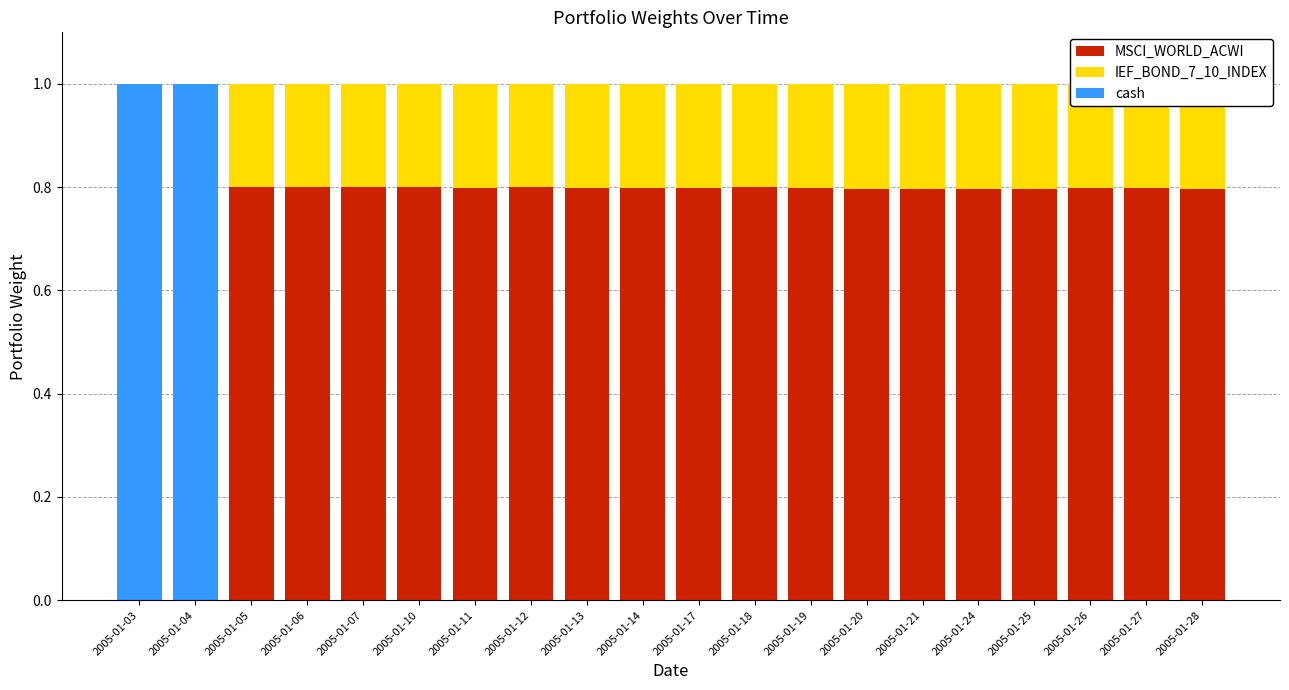

What is the maximum value for IEF_BOND_7_10_INDEX?

0.2